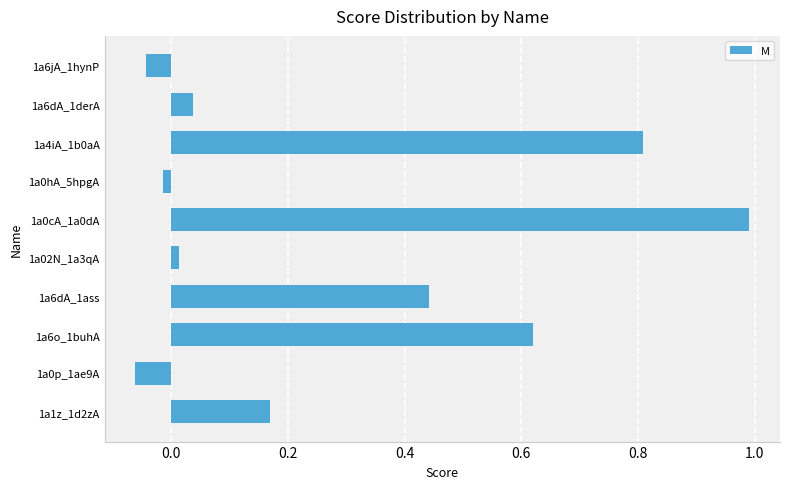

What is the sum of all values?

3.0